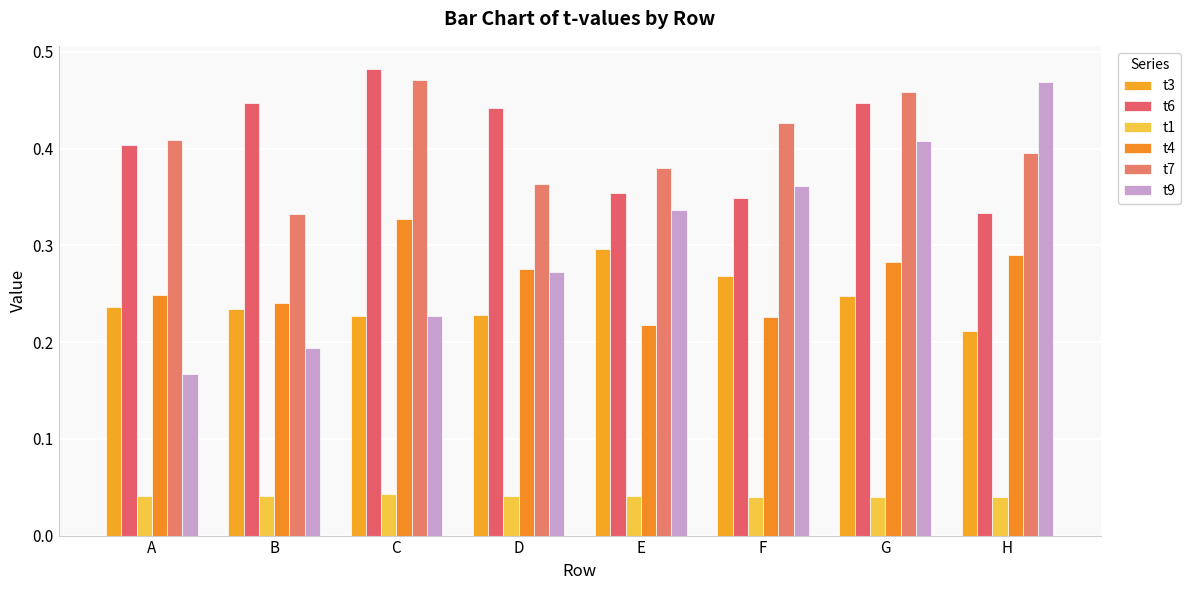

Rank the series by their maximum value, from highest to lowest.

t6, t7, t9, t4, t3, t1